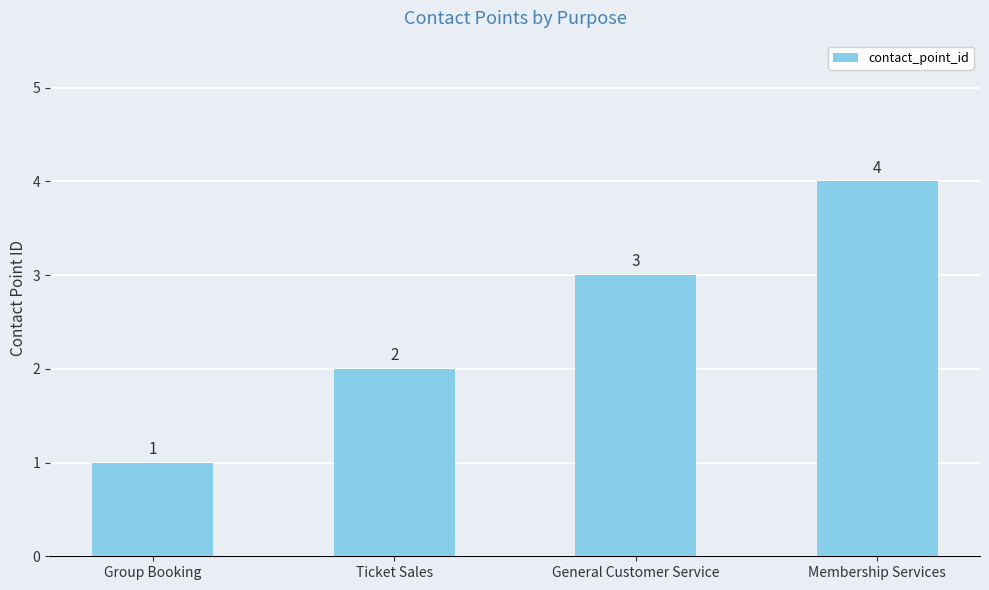

Does the chart contain any negative values?

No